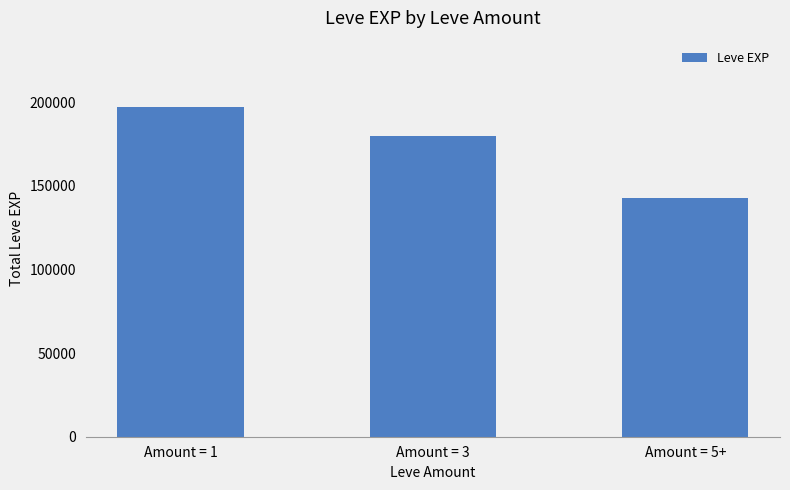

Where is the data nearest to the value 170175?

Amount = 3